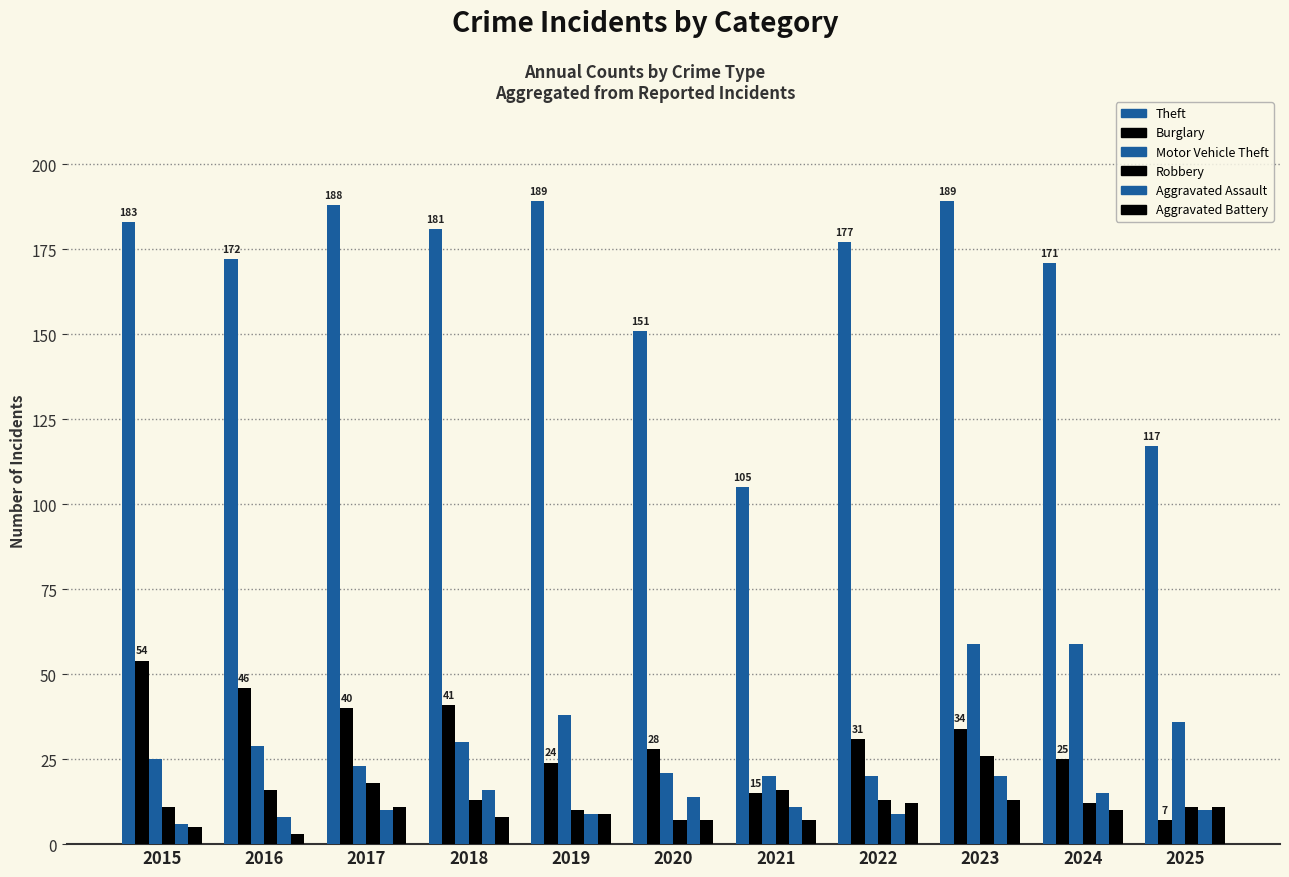

Which series has the largest total across all categories?

Theft